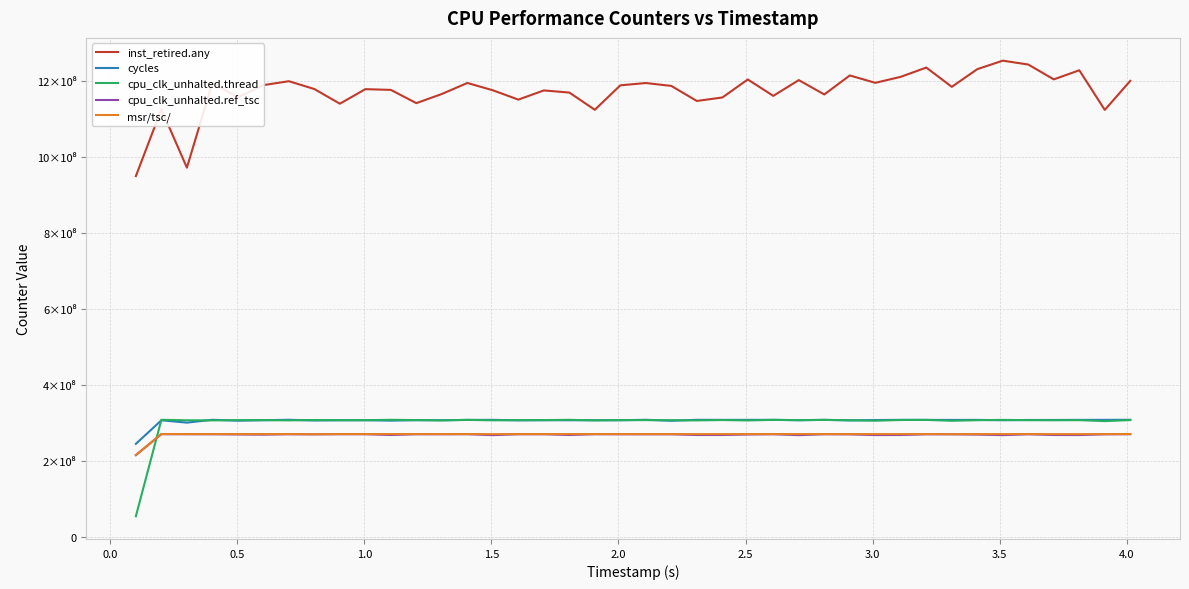

Is this an area chart (filled region under the line)?

No